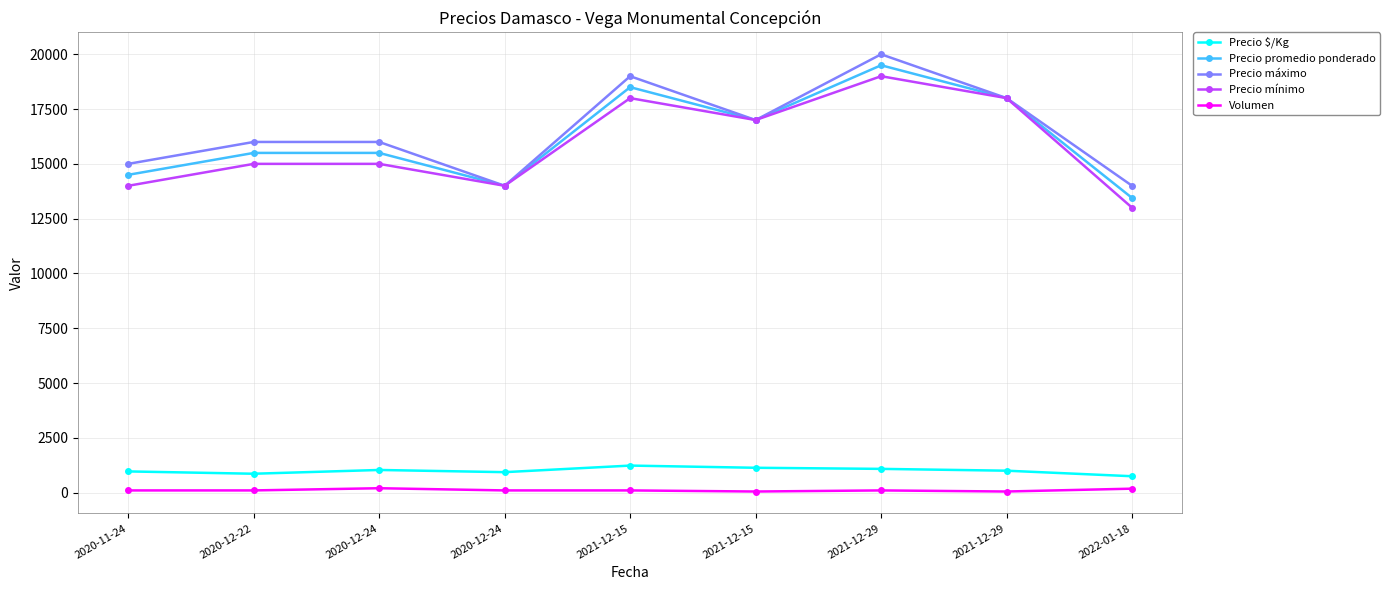

How many data points does each series have?

9